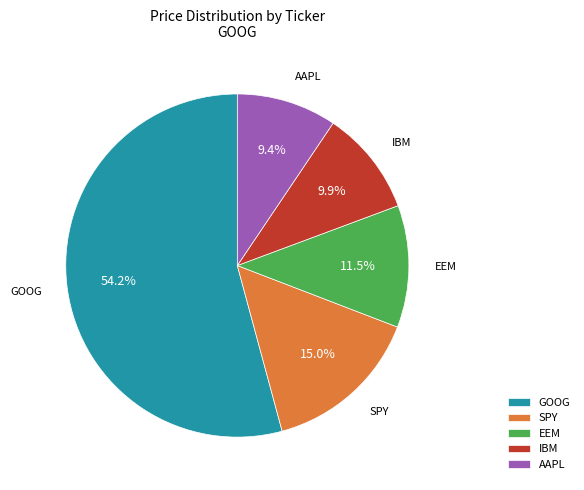

What is the largest slice in the pie chart?

GOOG